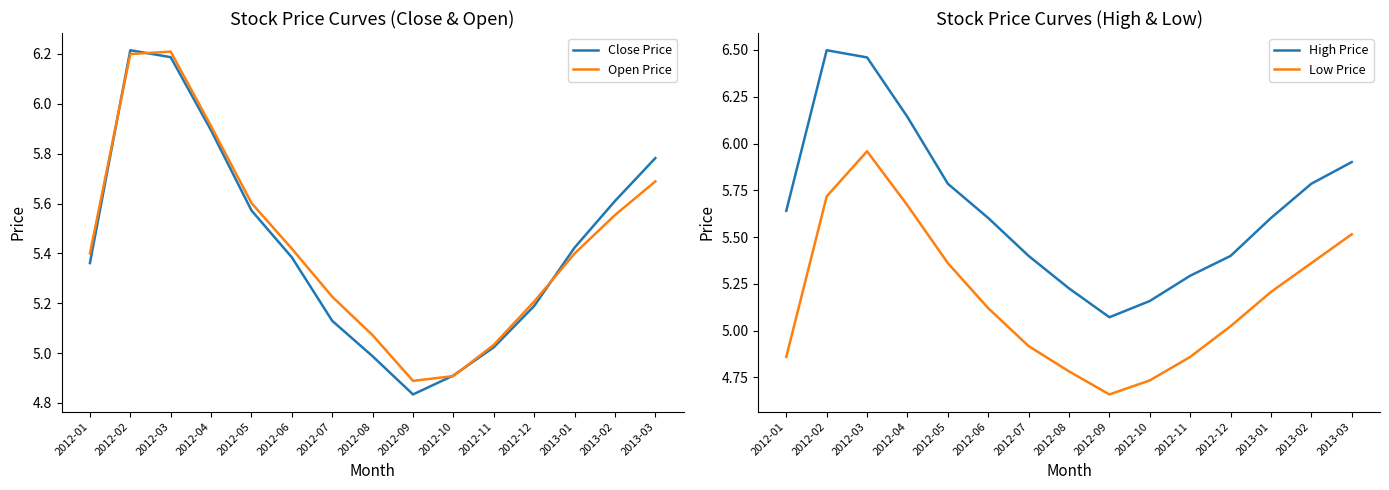

Between 2012-10 and 2012-09, which is larger?

2012-10